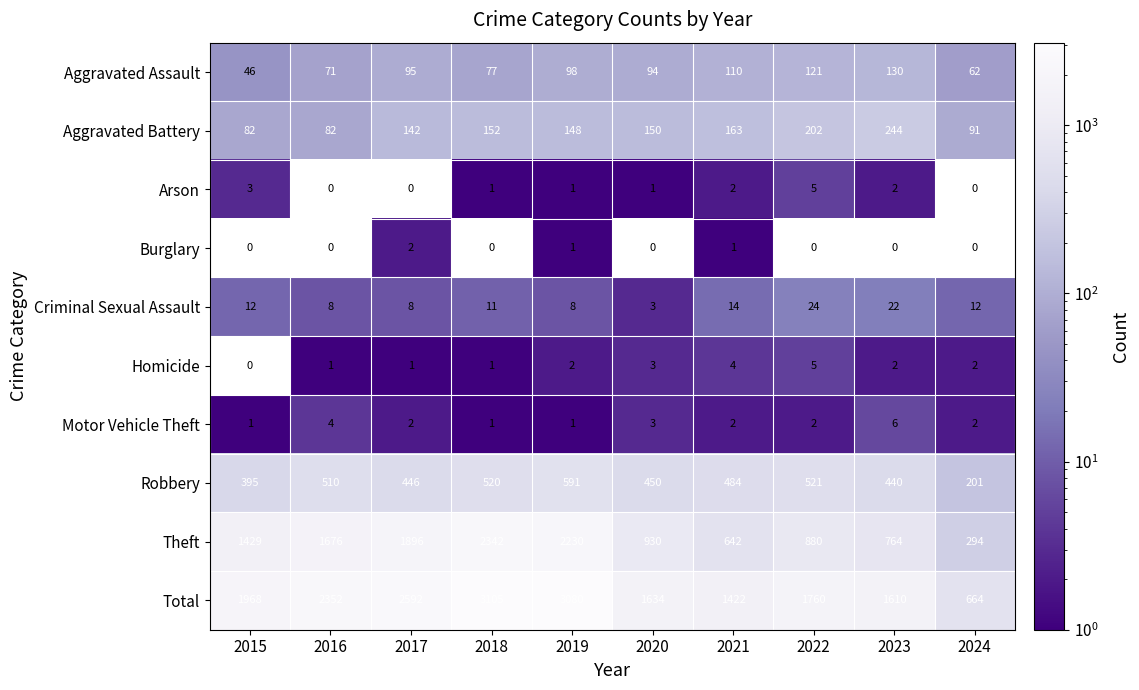

Is it true that Homicide equals 3.2 at 2024?

False